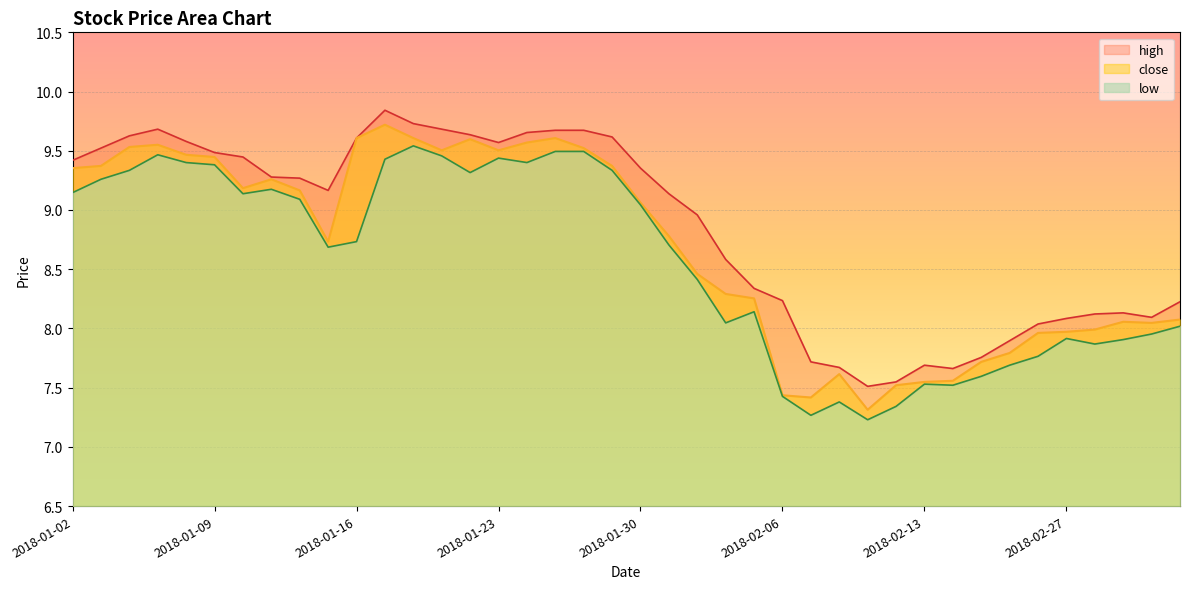

True or false: close and low intersect in this chart.

False